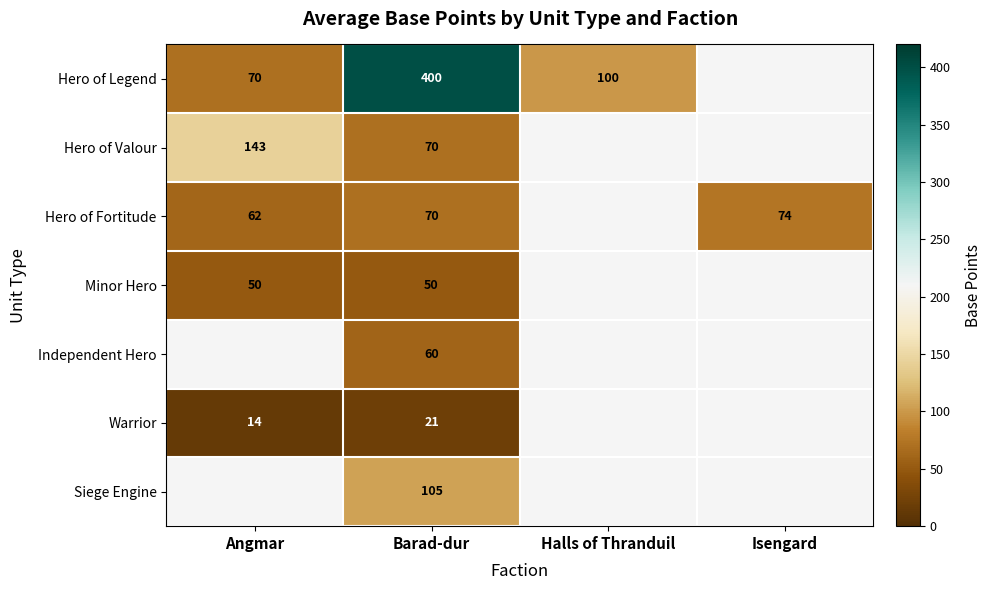

The value of Minor Hero at Angmar is 50. True or false?

True